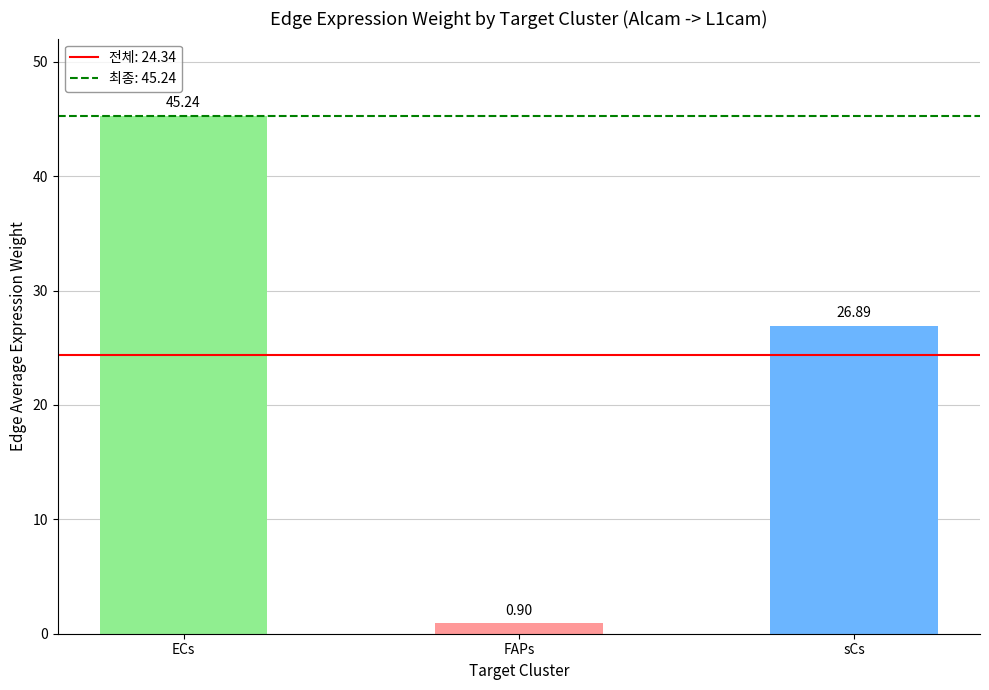

What is the difference between the maximum and minimum values?

44.3